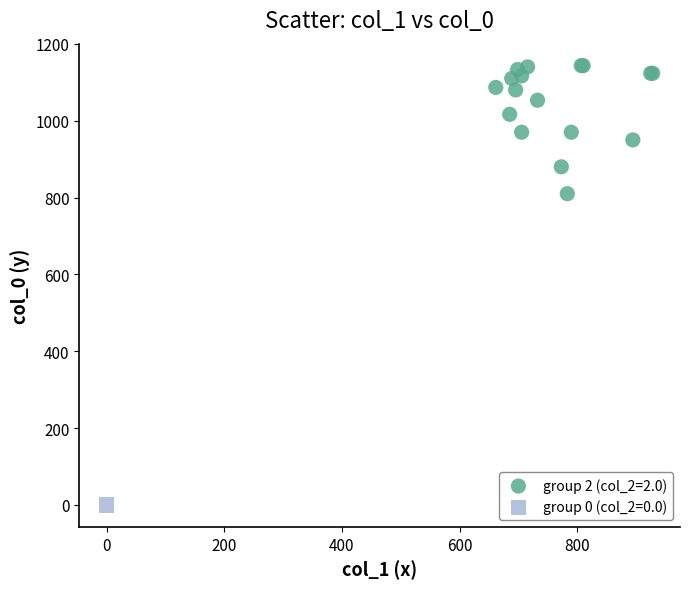

Which series reaches the minimum Y coordinate?

group 0 (col_2=0.0)